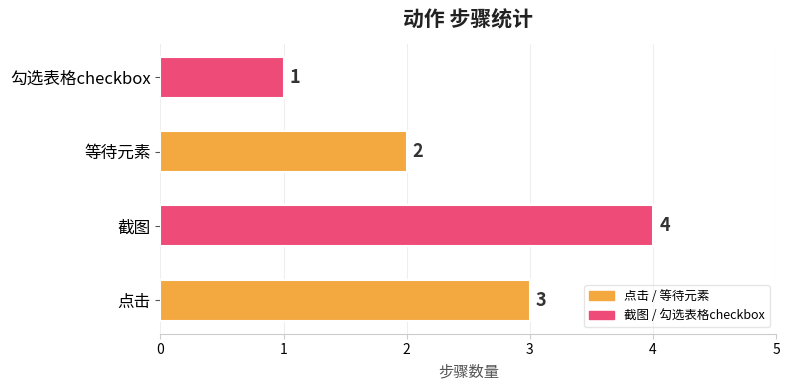

Reading bottom to top, transcribe all the data shown in this chart.

点击=3	截图=4	等待元素=2	勾选表格checkbox=1